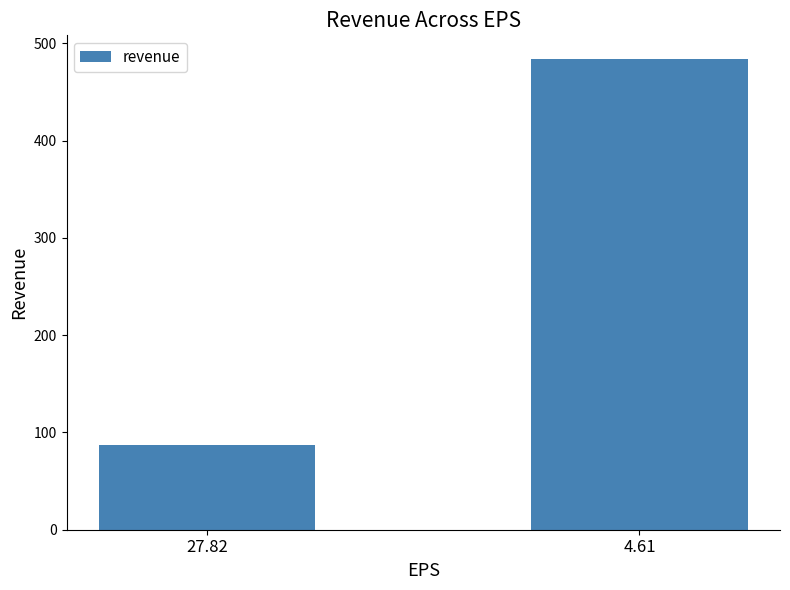

The value at 27.82 is 87. True or false?

True